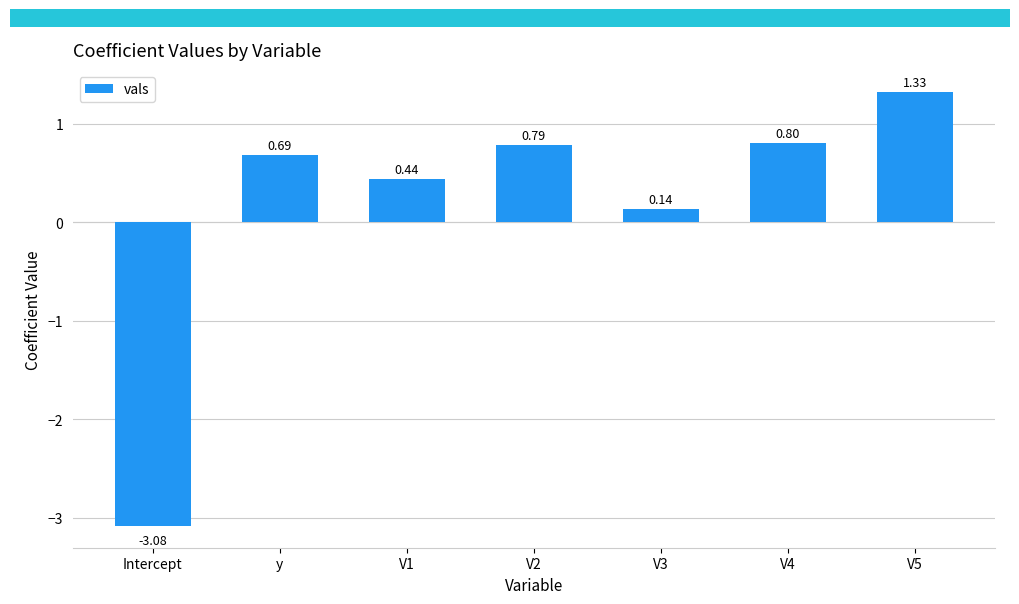

At which category does the chart reach its peak across all series?

V5